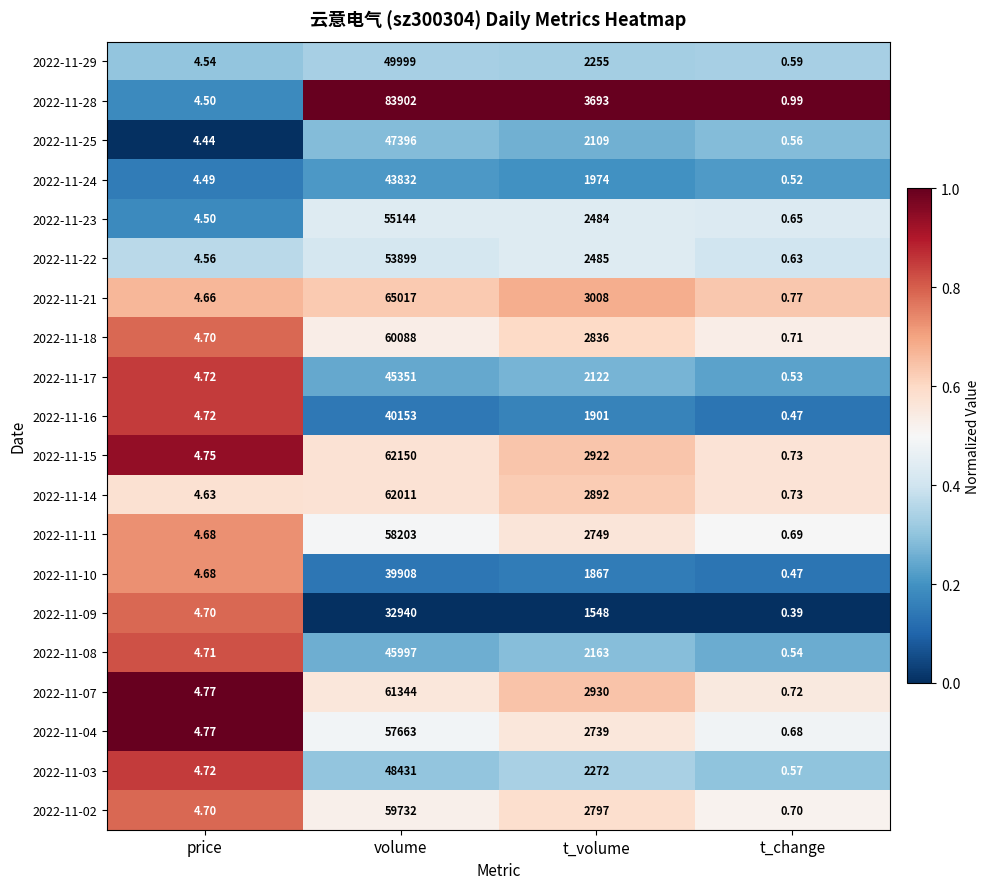

At which label is 2022-11-28 closest to 41951?

t_volume